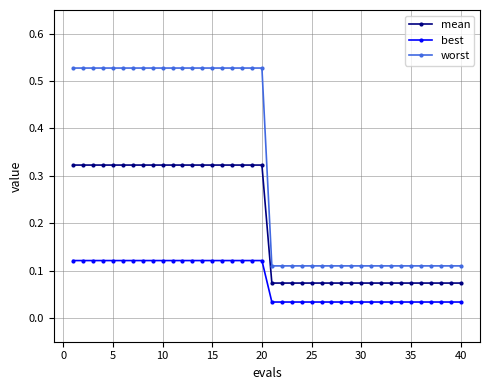

How many categories are shown in the chart?

40